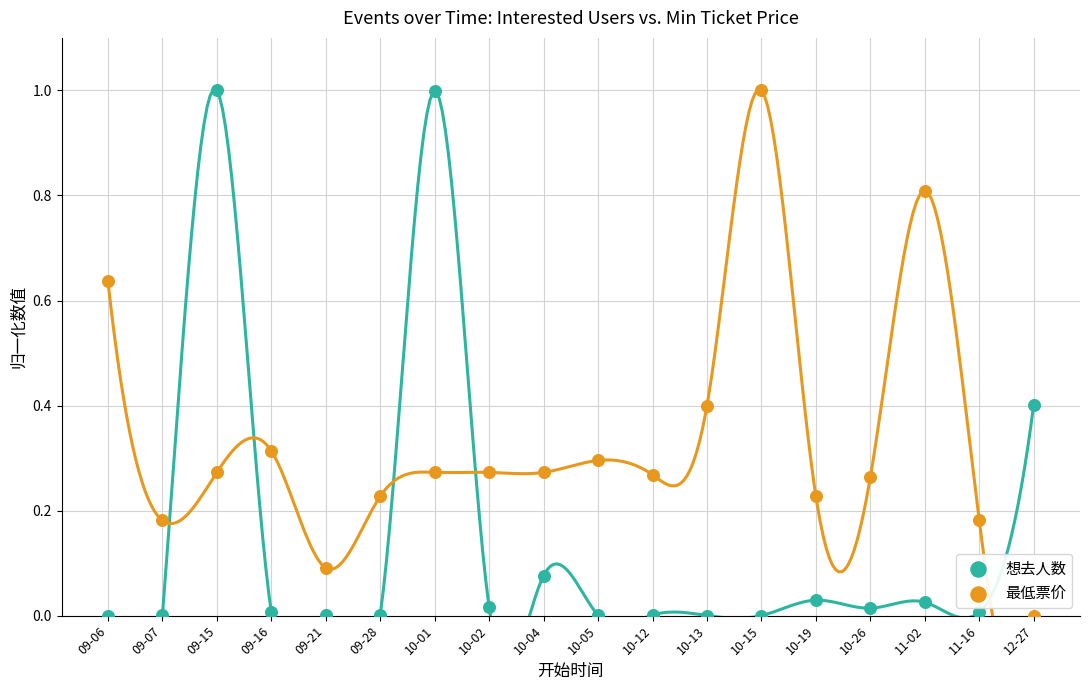

Which series has the widest spread of Y values?

最低票价